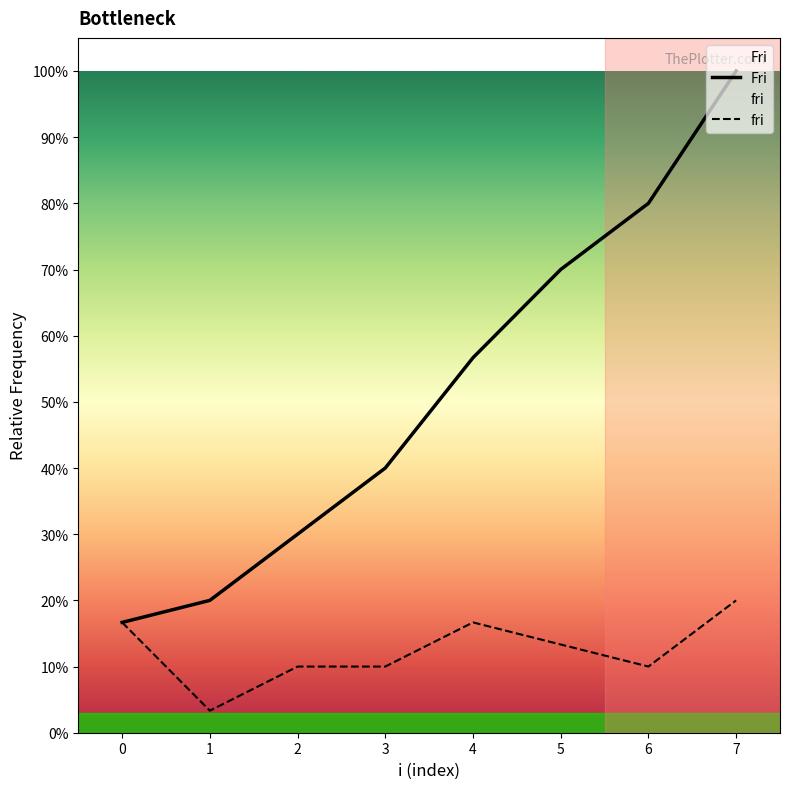

True or false: Fi and fi intersect in this chart.

False